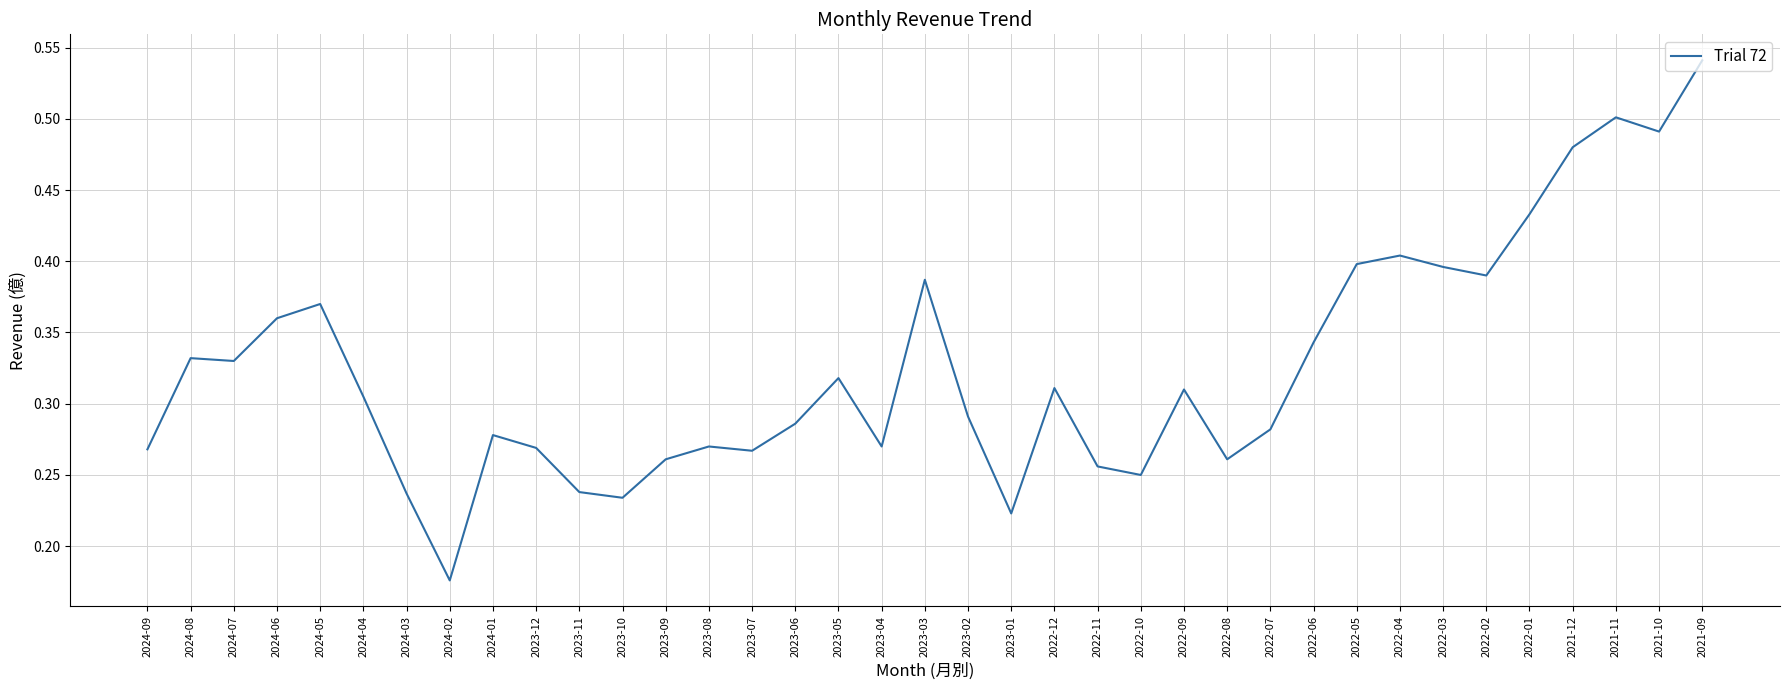

How many categories are shown in the chart?

37